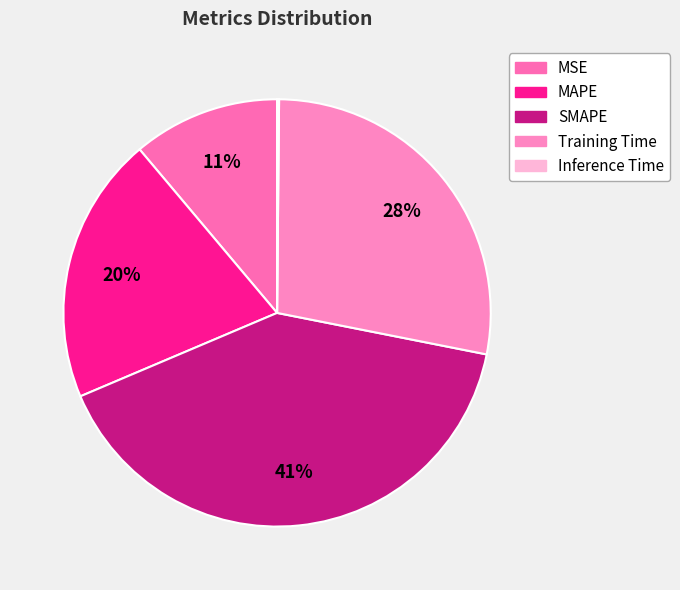

Which slice is the smallest?

Inference Time